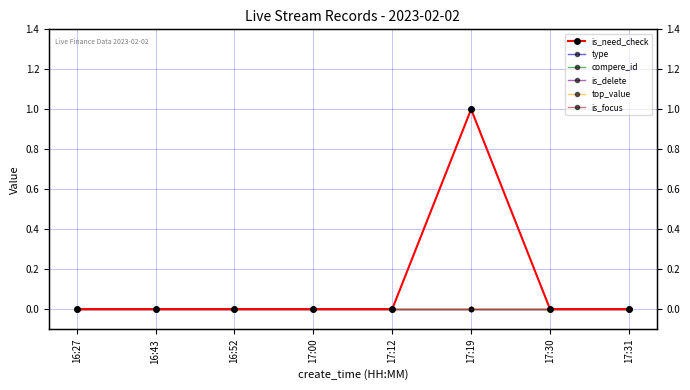

At 17:12, list the series in order from largest to smallest.

is_need_check, type, compere_id, is_delete, top_value, is_focus